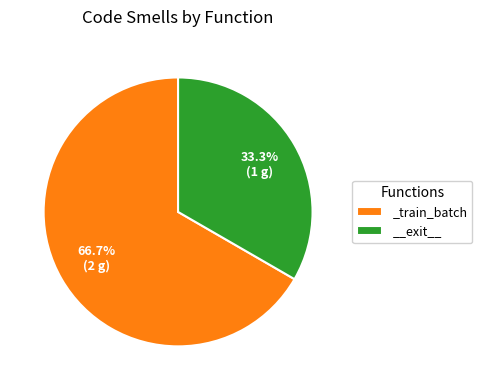

Which category has the smallest portion of the pie?

__exit__